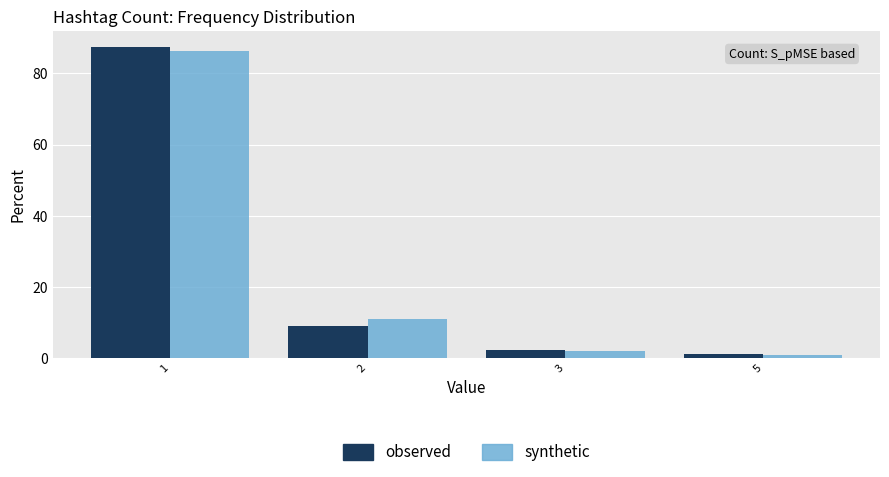

Reading right to left, what are all the values shown in this chart?

observed: 5=1.1	3=2.3	2=9.1	1=87.5
synthetic: 5=1.0	3=2.0	2=10.9	1=86.1